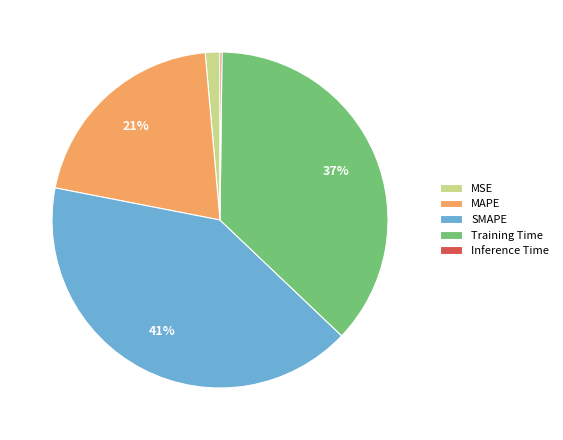

Do MSE and SMAPE together represent more than half of the pie?

No